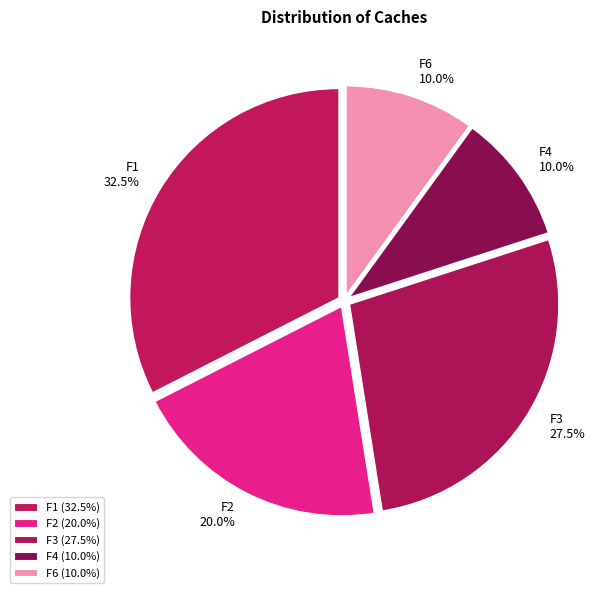

Combined, do F3 and F6 account for over 50%?

No